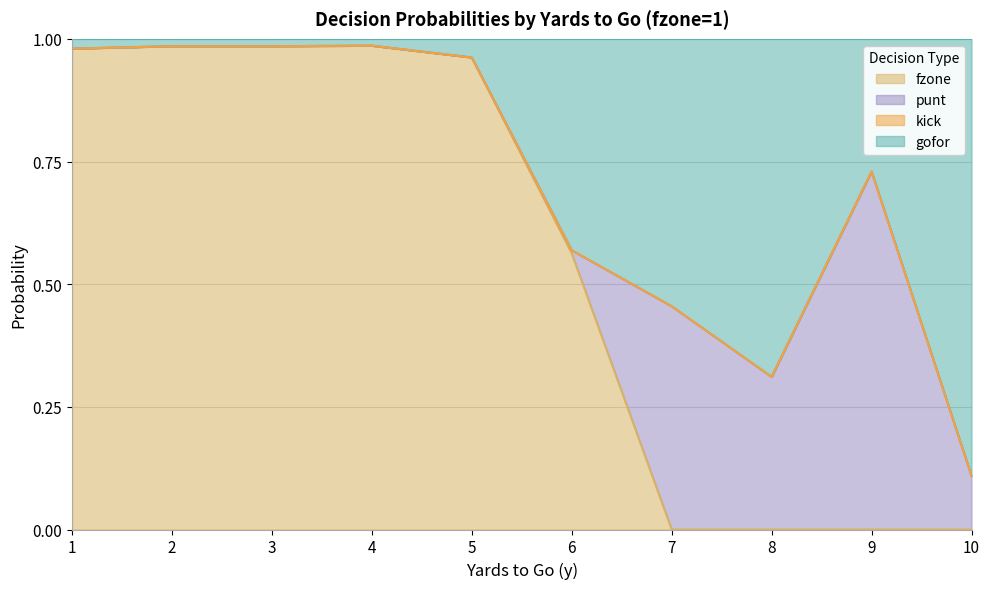

True or false: gofor has more than 1 interior local peaks.

True